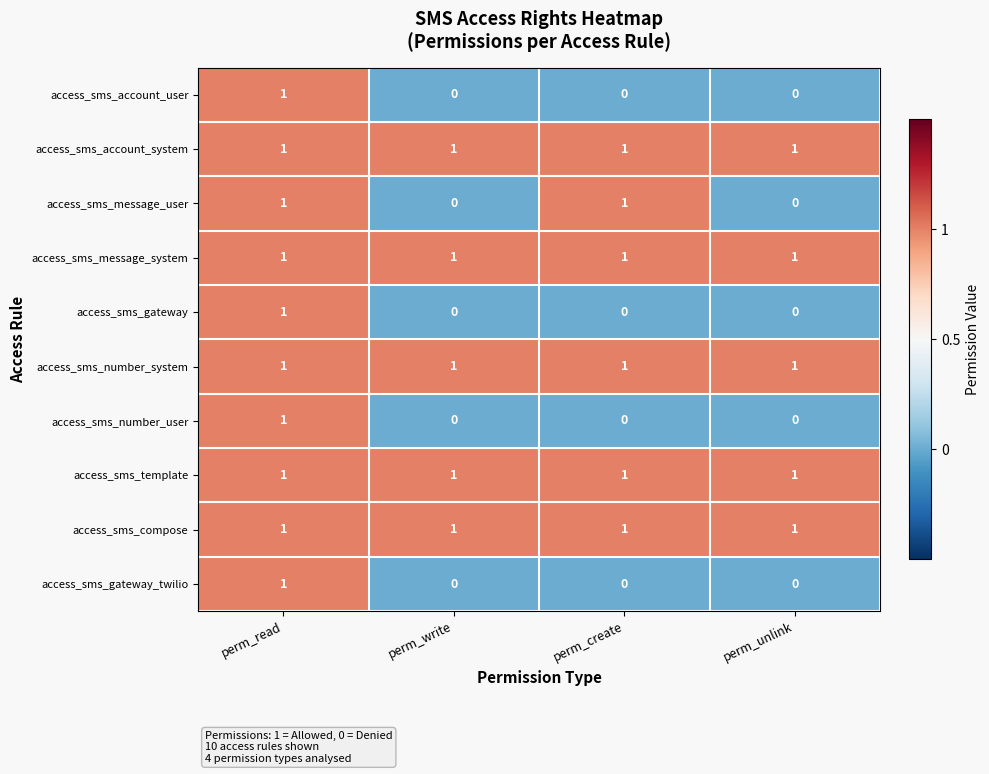

Count the access_sms_gateway_twilio values in the range 0 to 1.

4